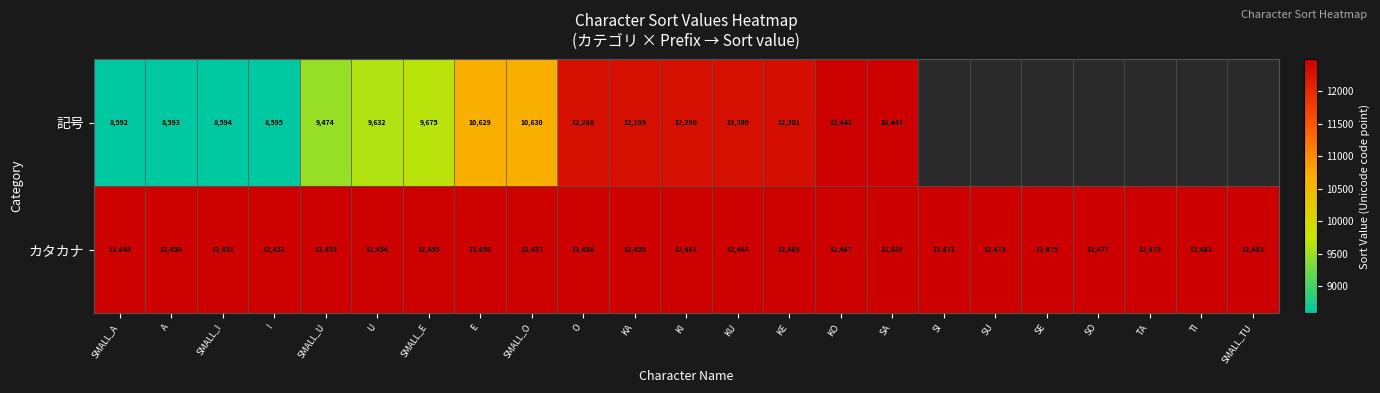

What is the minimum value shown in the chart?

8592.0